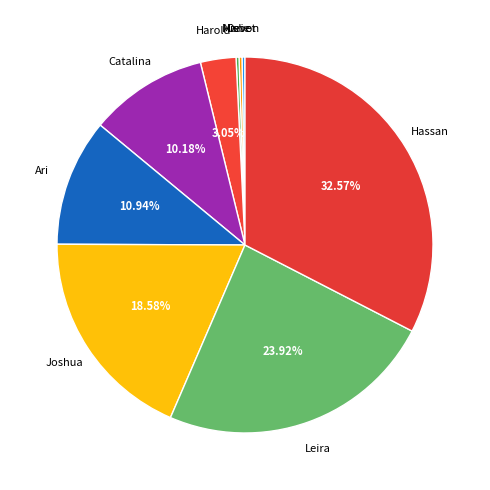

To the nearest percent, what is the difference between the largest and smallest slice percentages?

32%